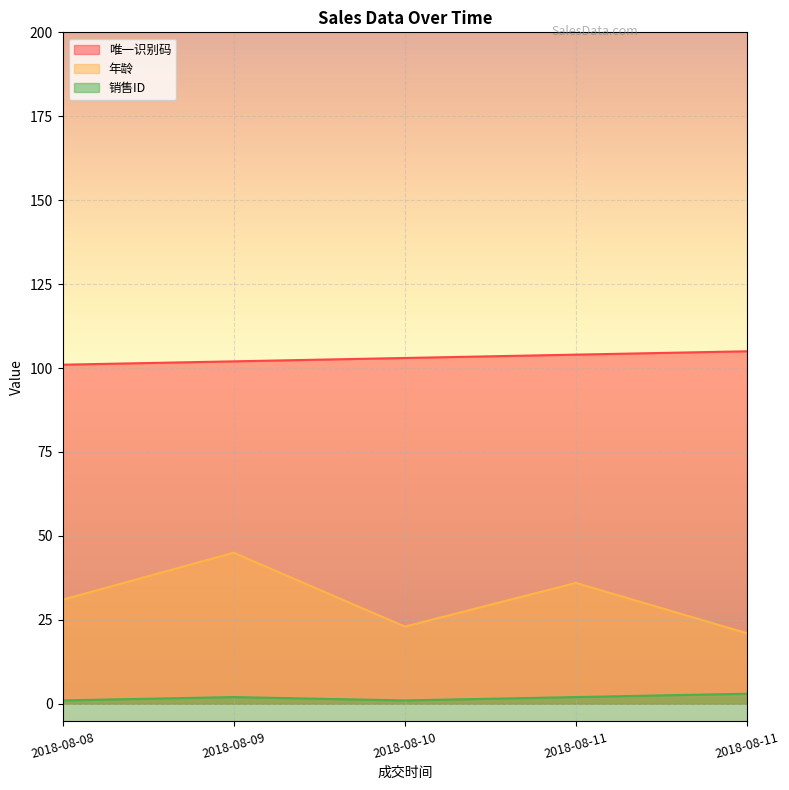

What is the sum of all 销售ID values?

9